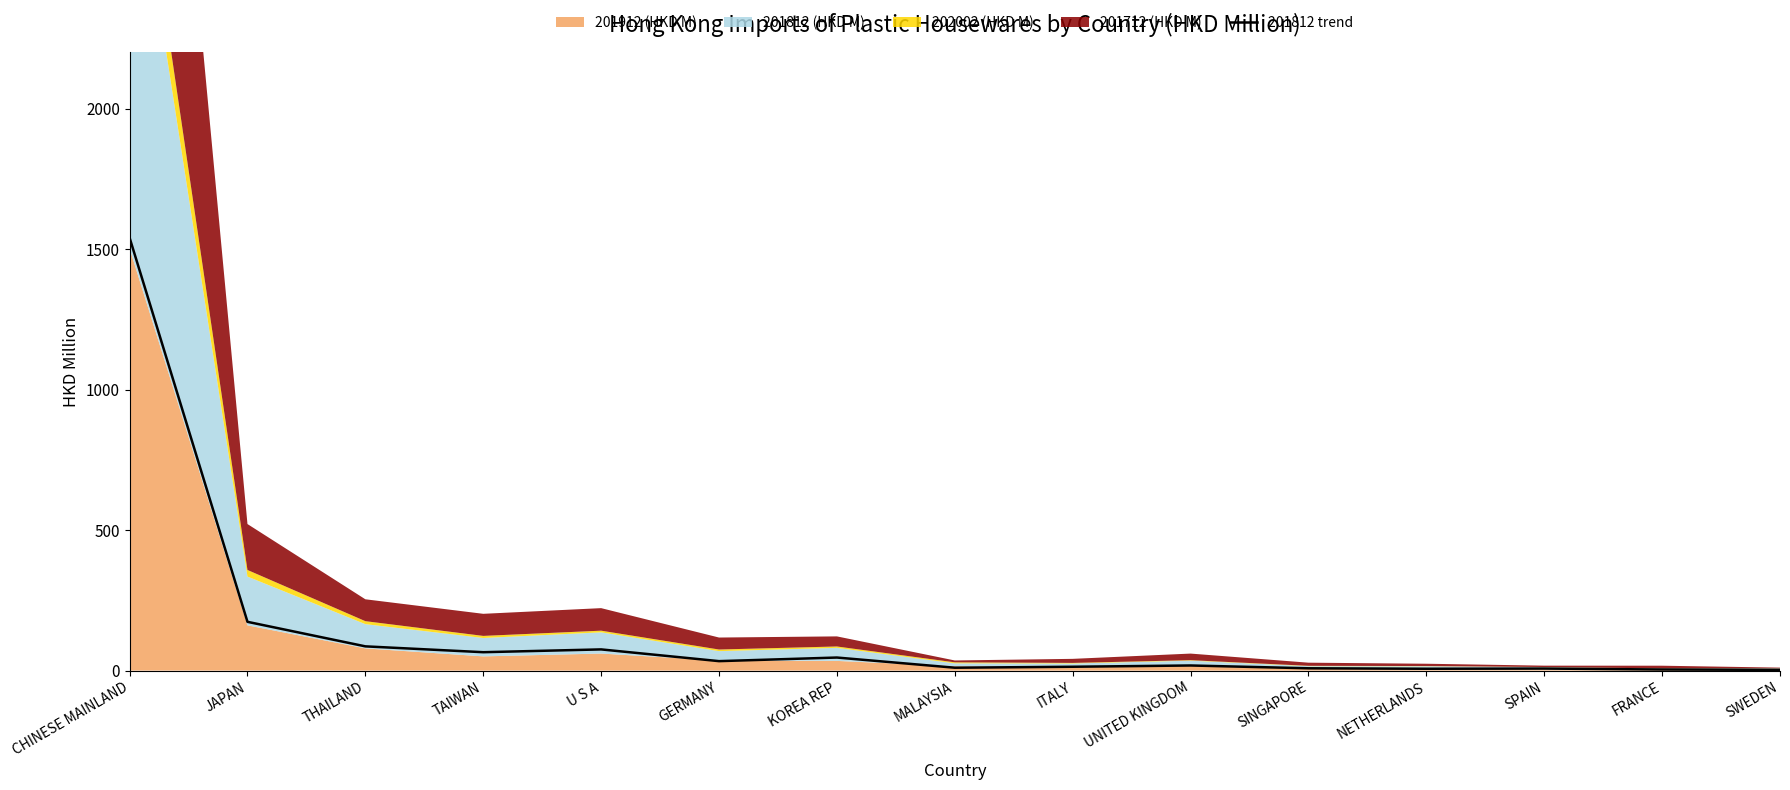

What is the minimum value shown in the chart?

2.6